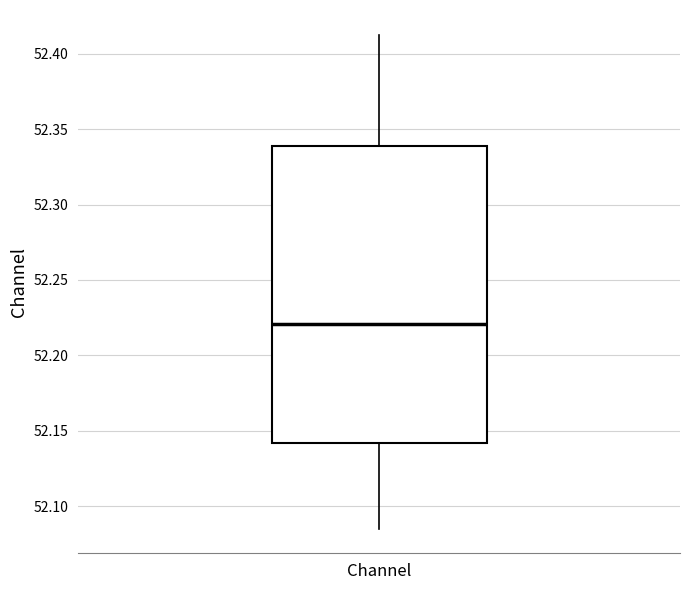

Read this box plot against the y-axis: the position of the median line, the range covered by the box, and the ends of both whiskers. The values are not printed on the chart, so give them approximately, as read against the axis.

median 52.220, box 52.140 to 52.340, whiskers 52.085 to 52.415